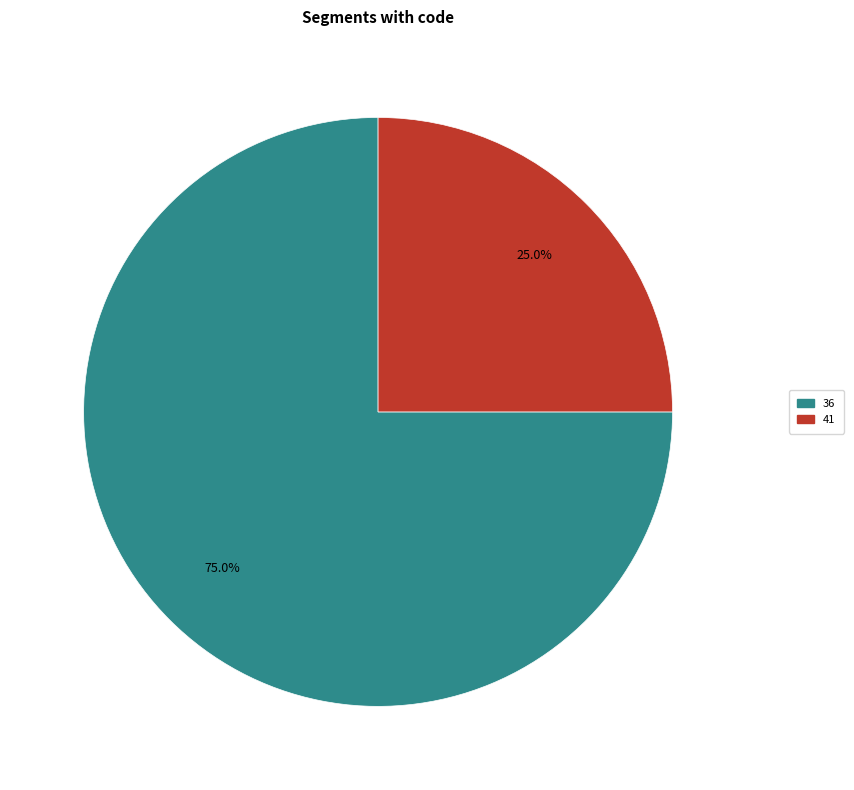

Is there a majority slice in this chart?

Yes